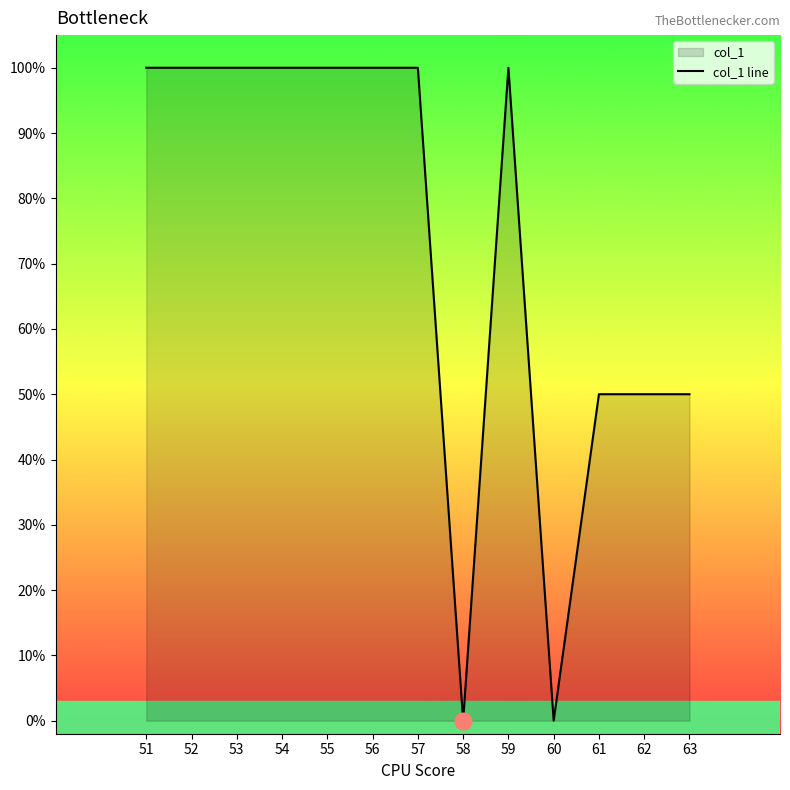

List the labels in order of value, largest first.

51, 52, 53, 54, 55, 56, 57, 59, 61, 62, 63, 58, 60